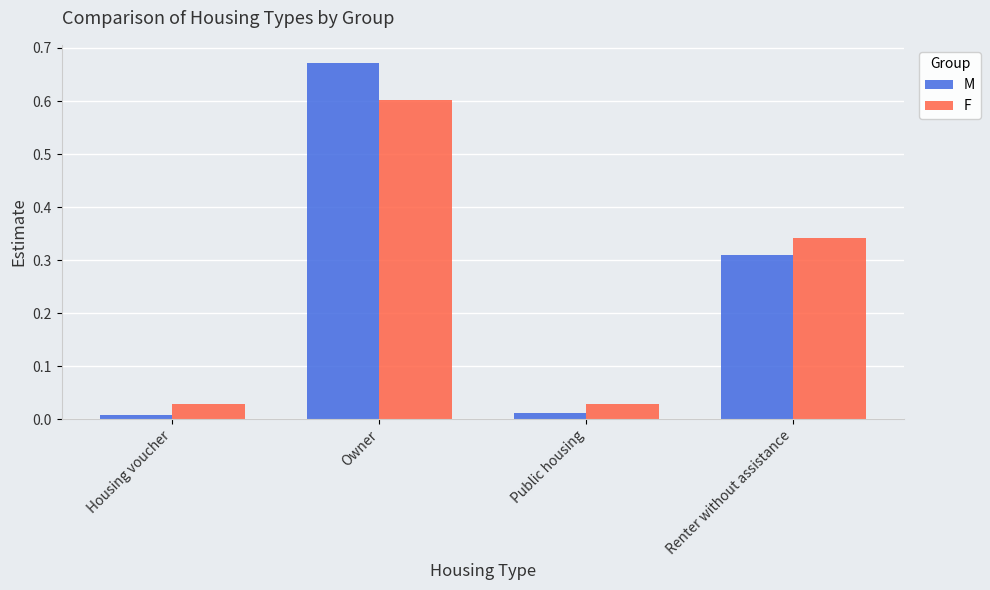

Is it true that F equals 0.3 at Owner?

False